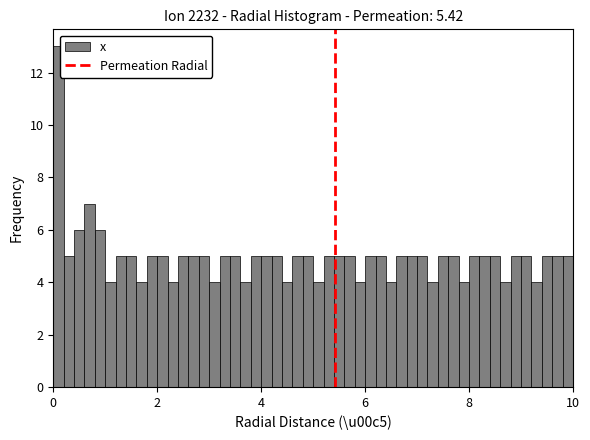

Around what value on the x-axis is the tallest bar? Give the approximate position of its centre, as read against the axis.

0.2